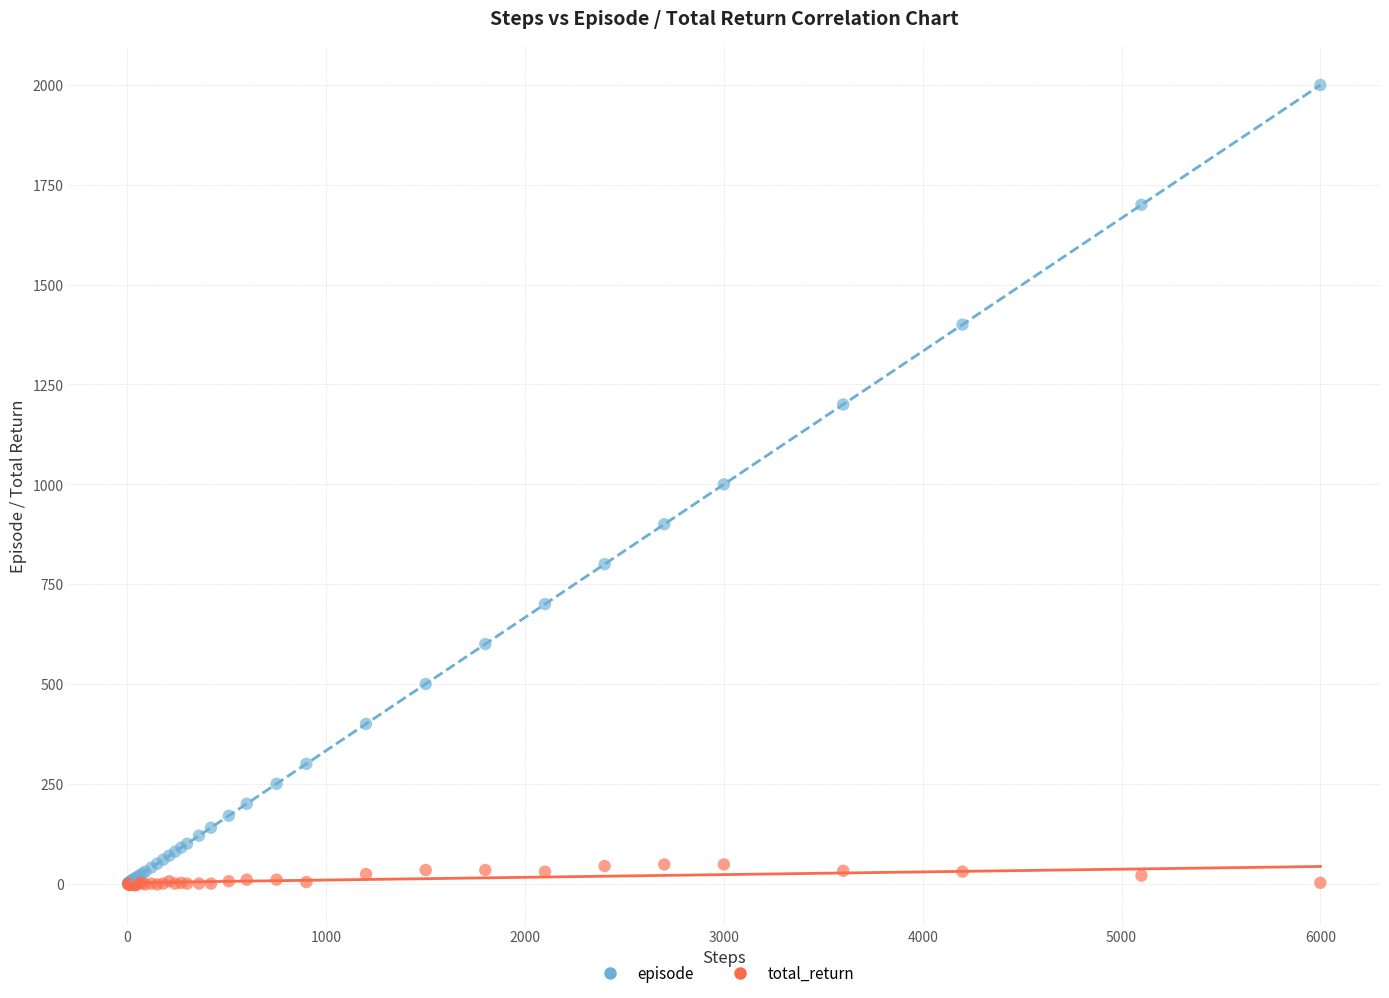

Which series has the largest Y range (max minus min)?

episode